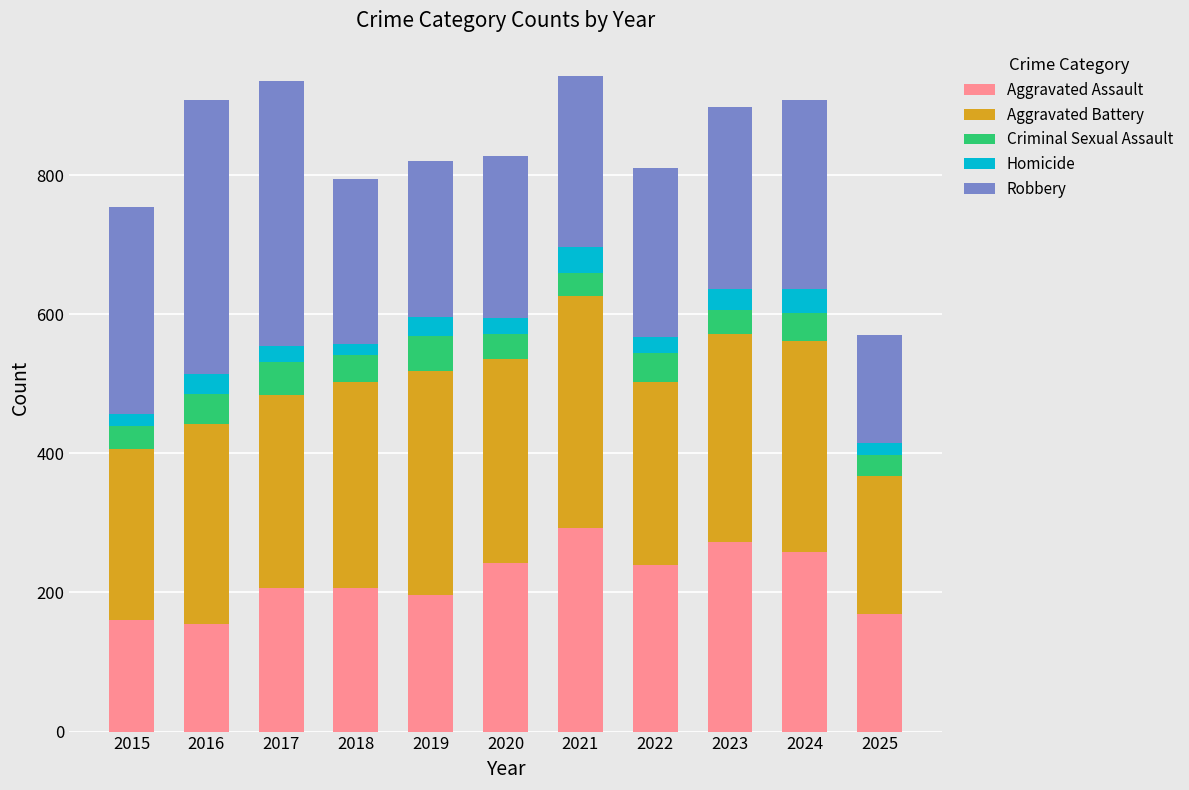

What is the total value across all series at 2022?

810